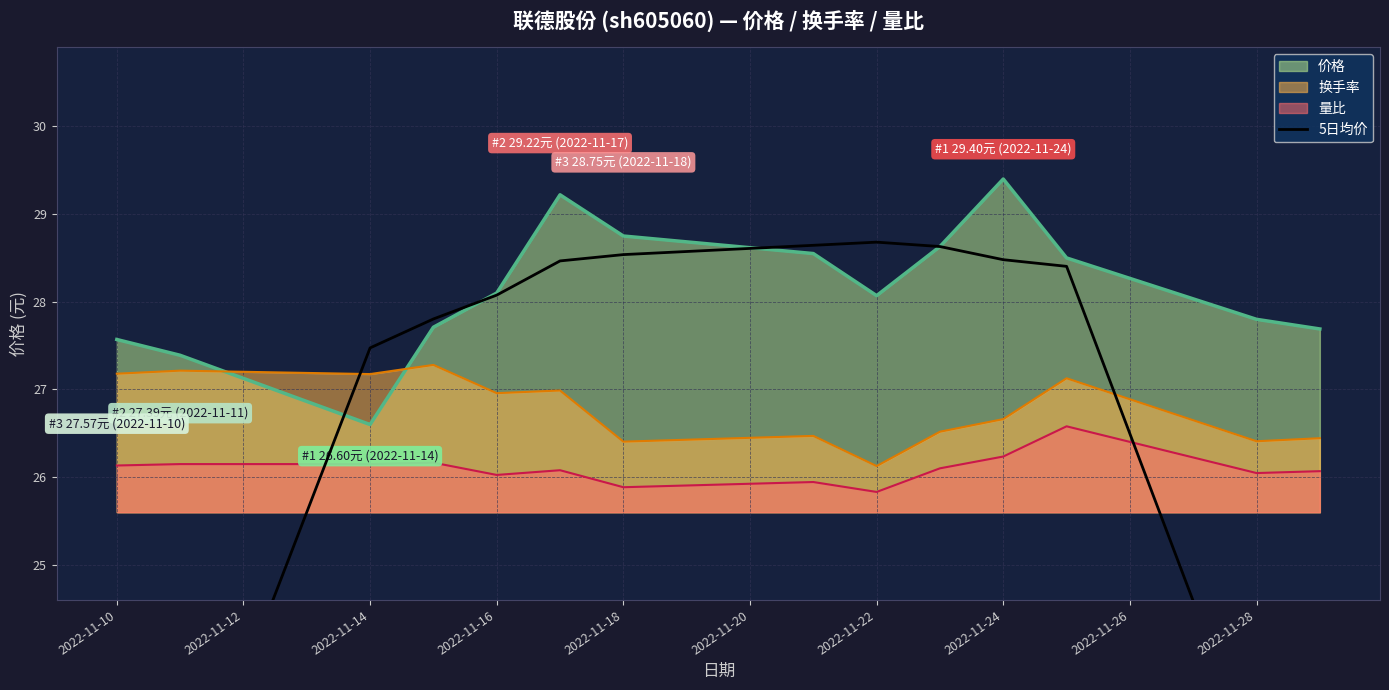

The 量比 series shows 44.0 at 2022-11-24. True or false?

False